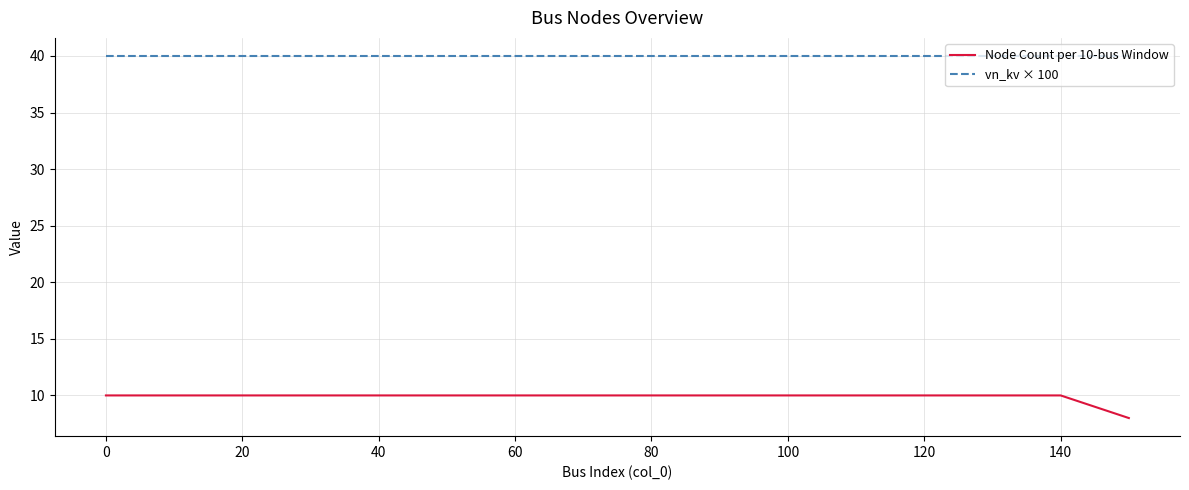

How many Node Count per 10-bus Window values are between 10 and 11?

15